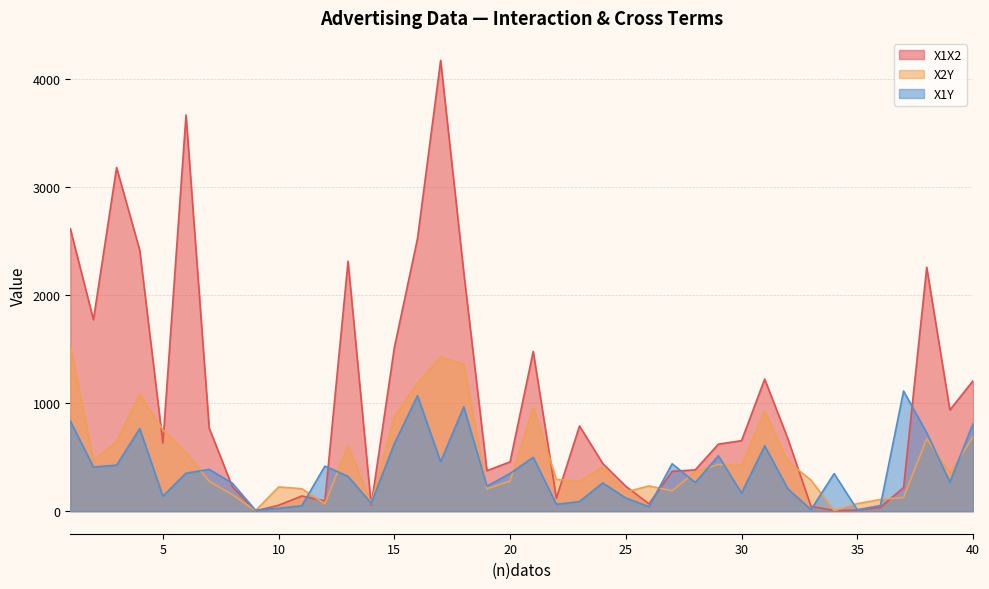

Where is X1Y nearest to the value 561?

31